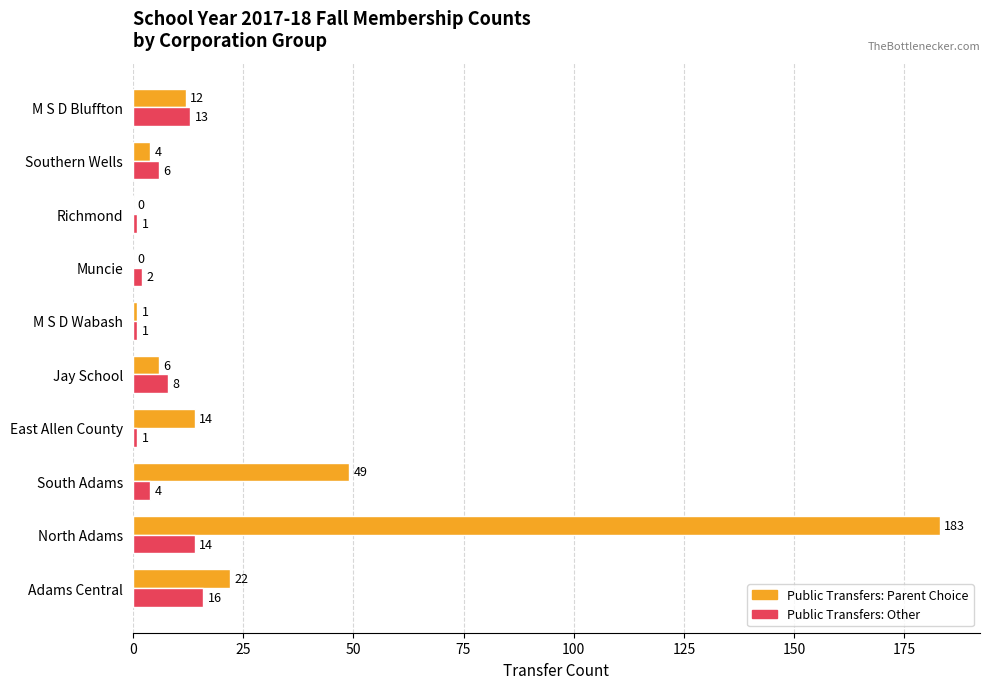

What is the sum of the Public Transfers: Other values at Adams Central and East Allen County?

17